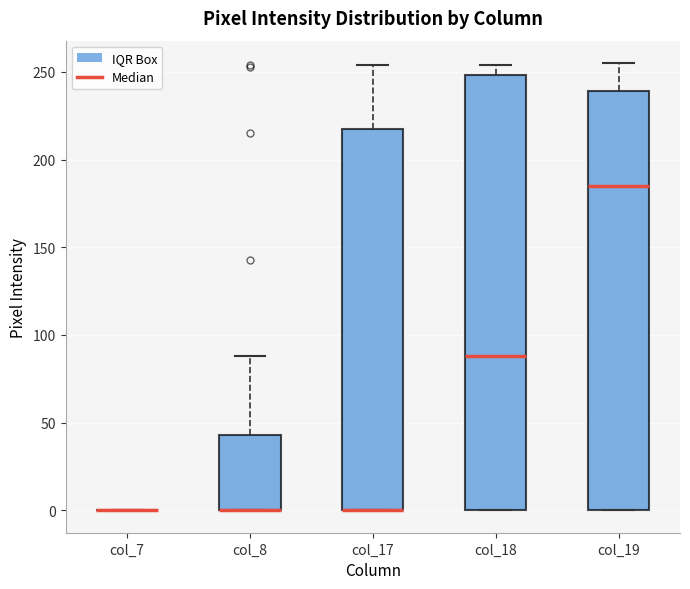

Reading left to right, transcribe this box plot: for each box, give where its median line is, the range the box spans, and where its two whiskers end, as read against the y-axis. The values are not printed on the chart, so give them approximately, as read against the axis.

col_7: box collapsed to a line at 0, whiskers 0 to 0
col_8: median 0 (drawn on the box's lower edge), box 0 to 45, whiskers 0 to 90
col_17: median 0 (drawn on the box's lower edge), box 0 to 215, whiskers 0 to 255
col_18: median 90, box 0 to 250, whiskers 0 to 255
col_19: median 185, box 0 to 240, whiskers 0 to 255